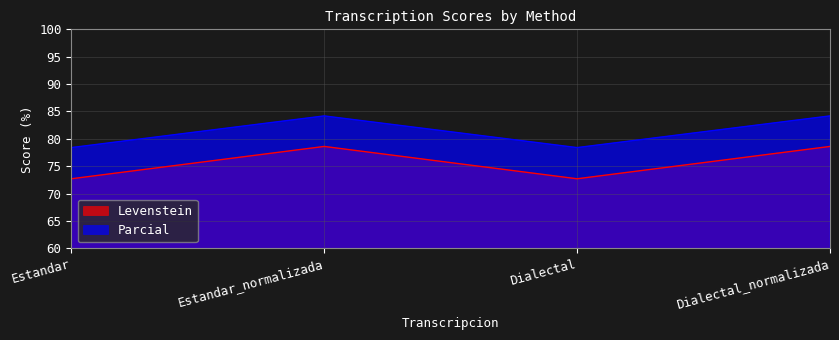

What is the approximate value of Parcial at Estandar_normalizada?

84.2